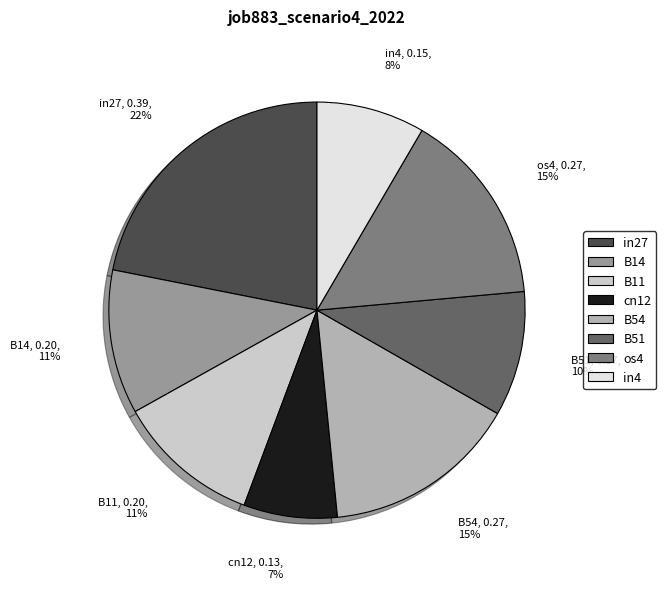

The B51 slice represents 15% of the pie. True or false?

False